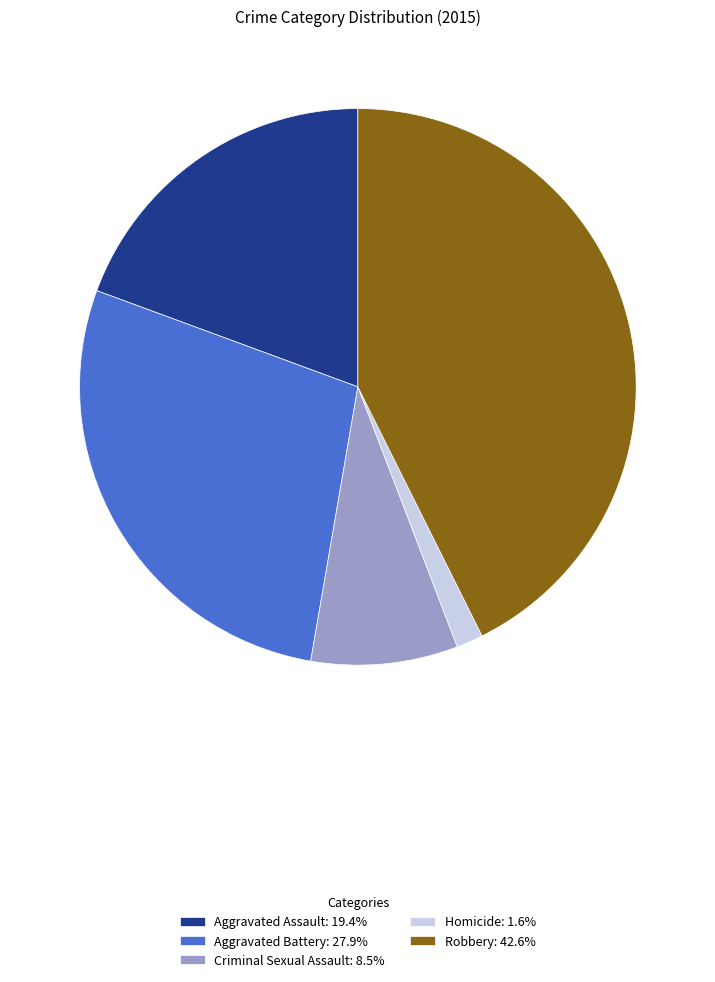

Does any single category account for the majority?

No